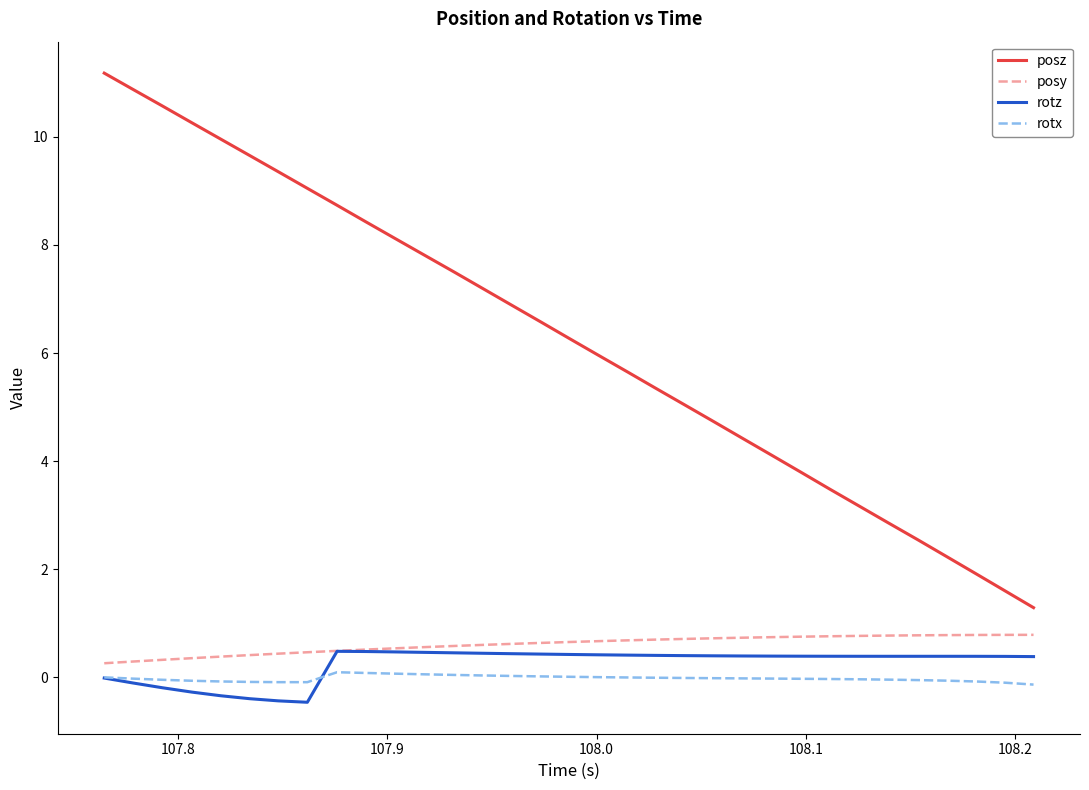

Is this an area chart (filled region under the line)?

No